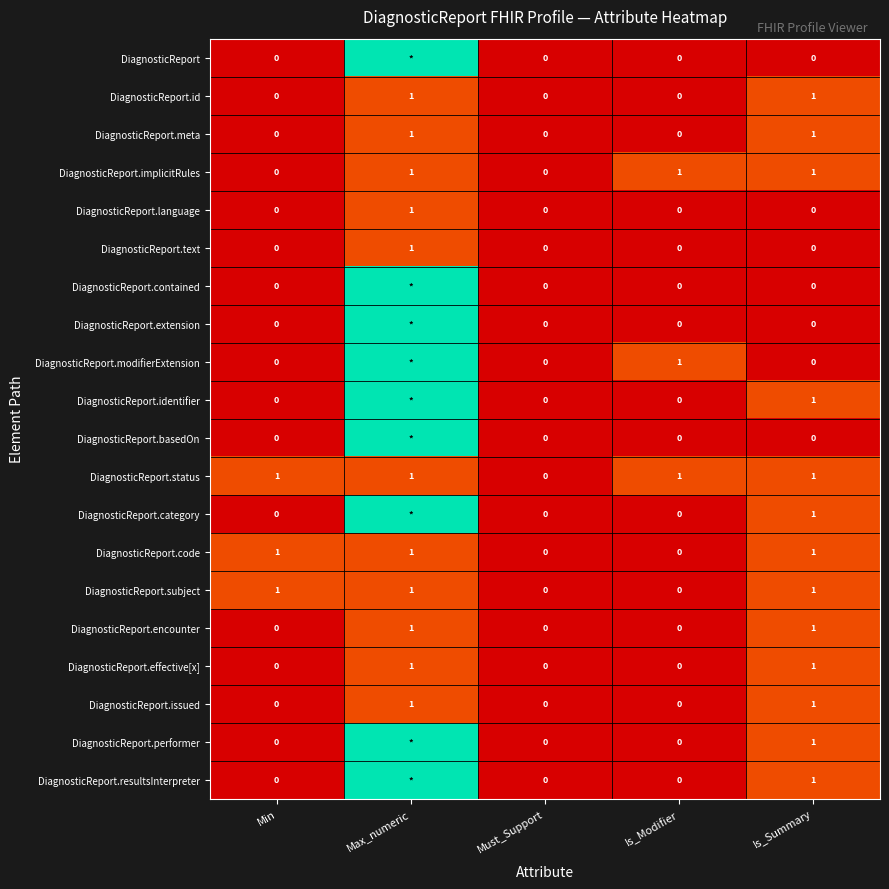

How many DiagnosticReport.effective[x] values are between 0 and 1?

5